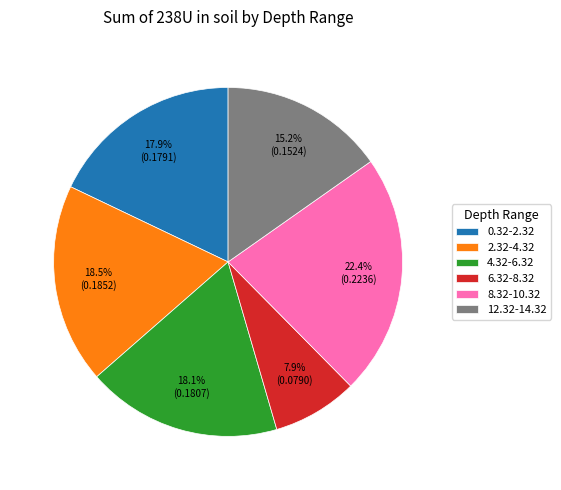

To the nearest percent, what portion does 6.32-8.32 represent?

8%